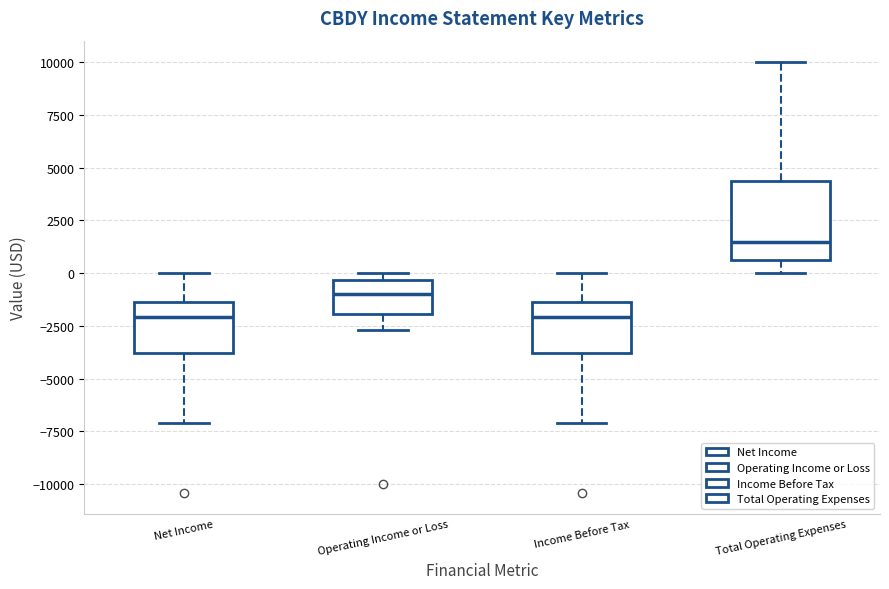

Reading left to right, read every box against the y-axis: the position of its median line, the range the box covers, and the ends of its whiskers. The values are not printed on the chart, so give them approximately, as read against the axis.

Net Income: median -2000, box -4000 to -1500, whiskers -7000 to 0
Operating Income or Loss: median -1000, box -2000 to -500, whiskers -2500 to 0
Income Before Tax: median -2000, box -4000 to -1500, whiskers -7000 to 0
Total Operating Expenses: median 1500, box 500 to 4500, whiskers 0 to 10000